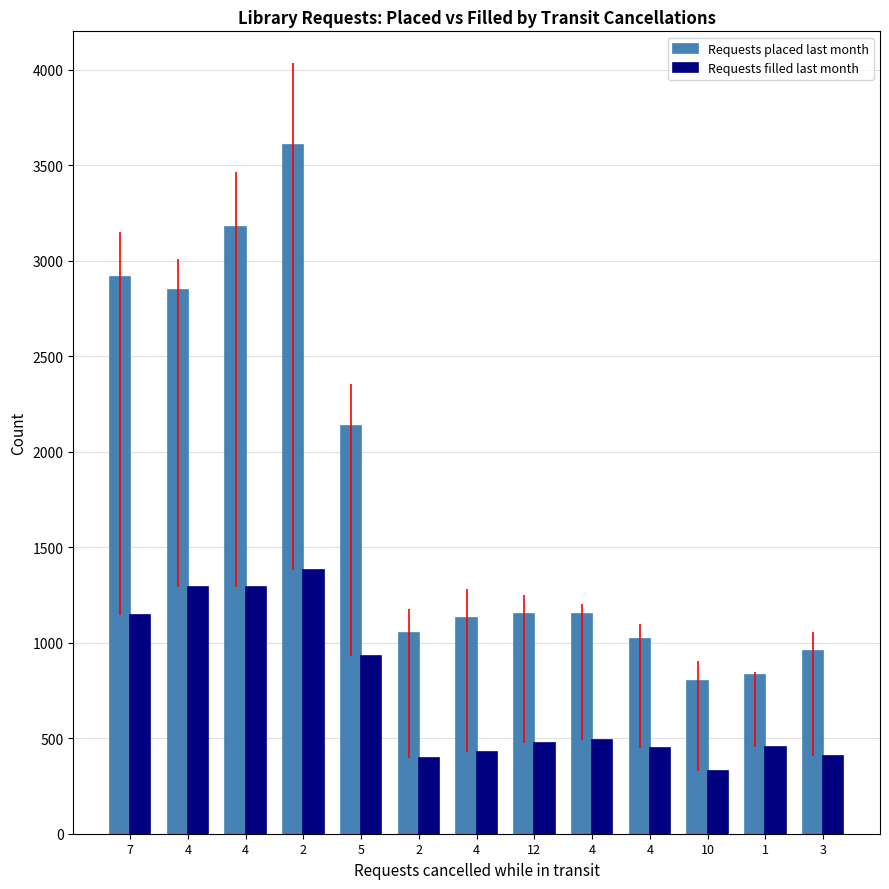

What is the label of the 7th bar from the left?

4